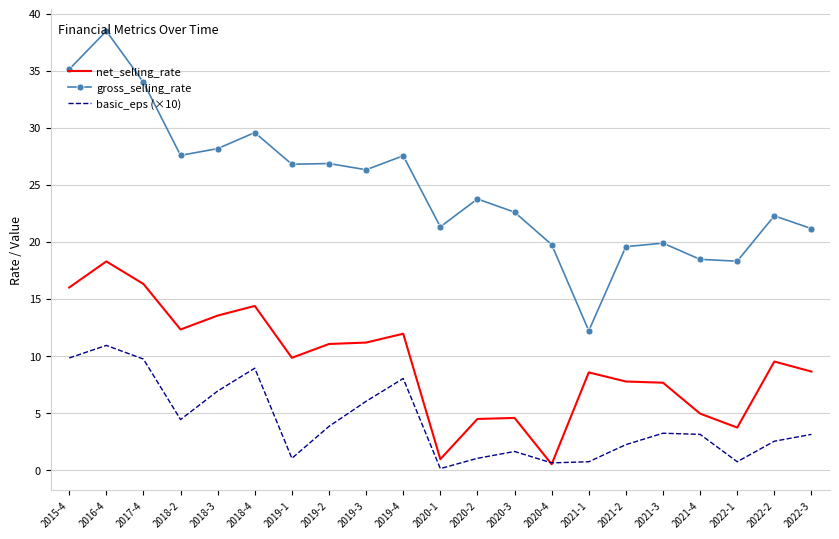

What is the average value of the gross_selling_rate series?

24.7